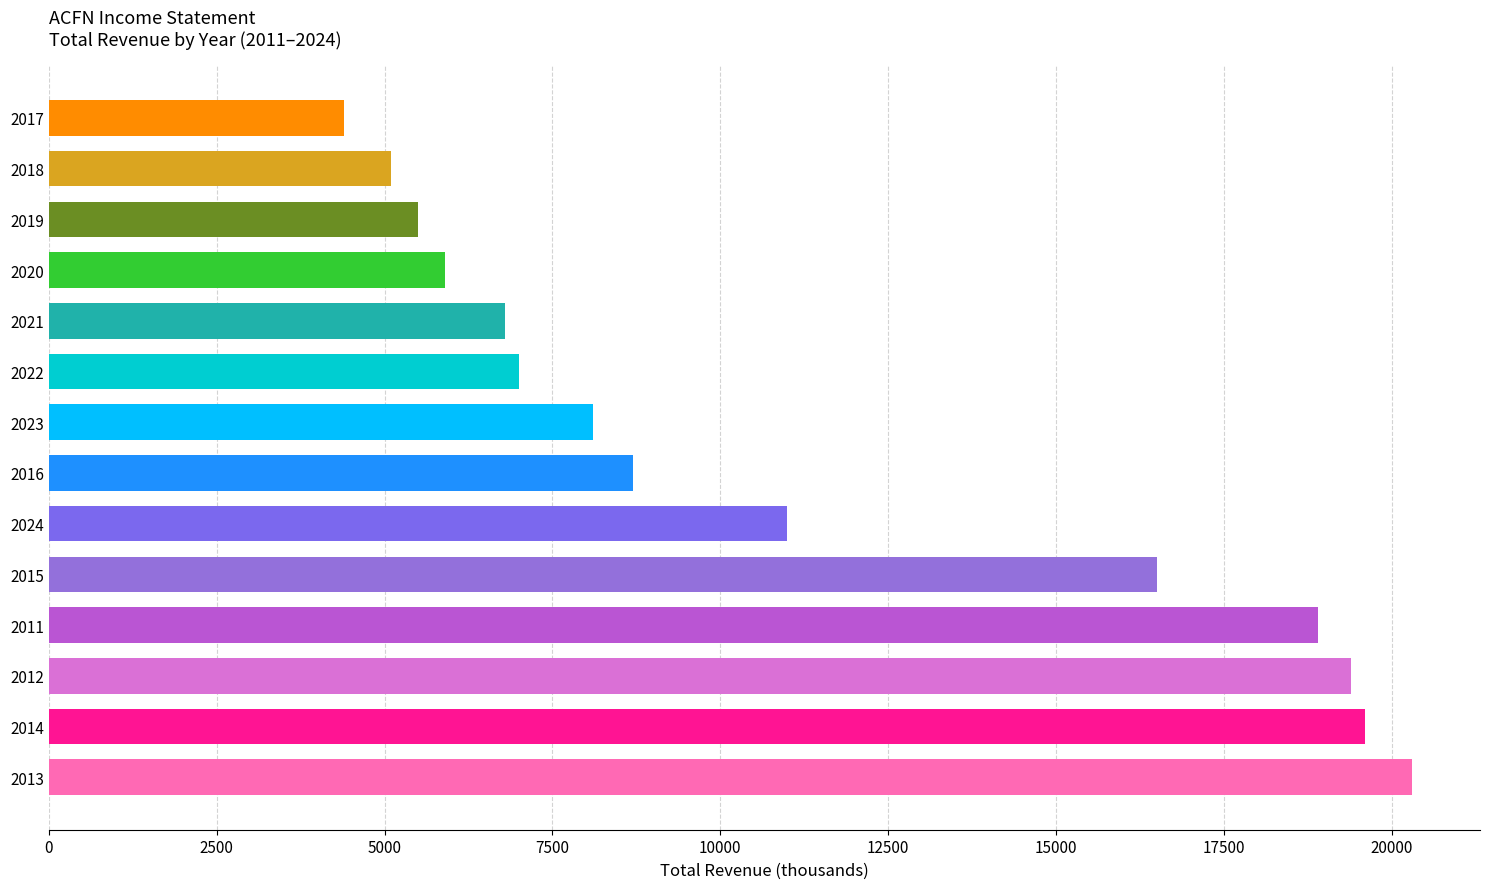

Are the bars grouped side by side (vs. stacked)?

No